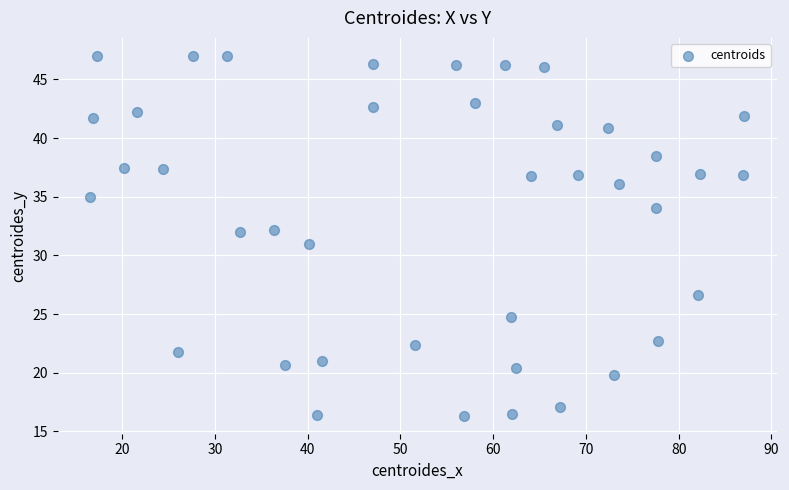

What is the range of Y values (max minus min)?

30.7